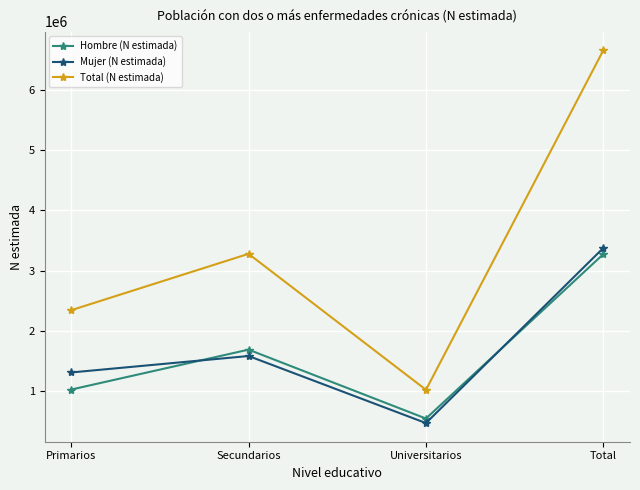

Which series has the widest spread of values?

Total (N estimada)